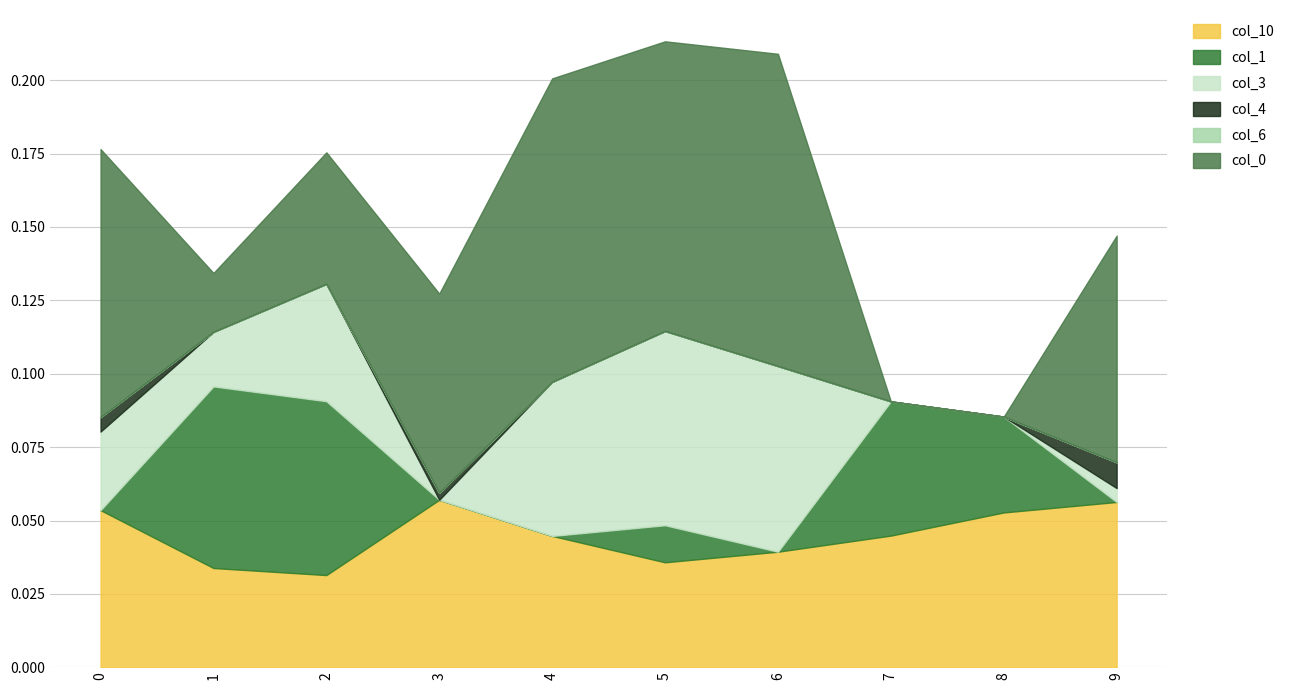

At how many categories does at least one series exceed 0?

10